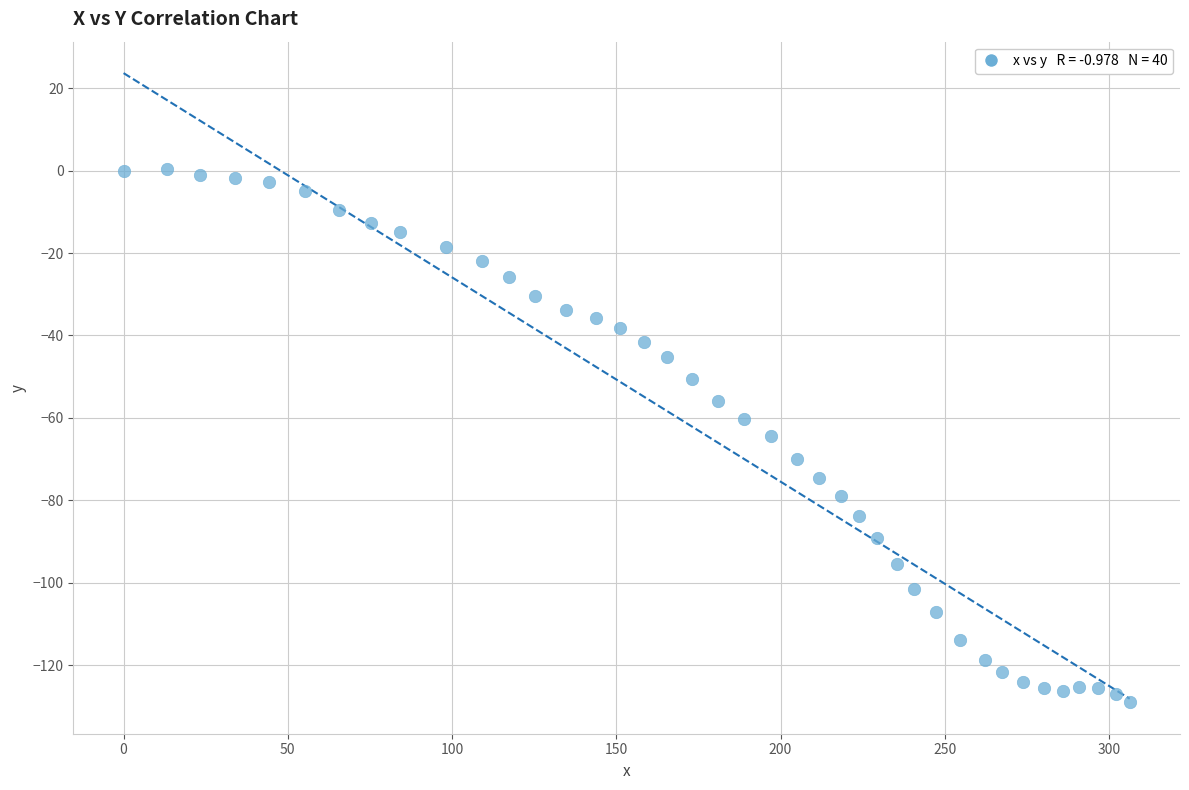

What is the range of Y values (max minus min)?

129.3